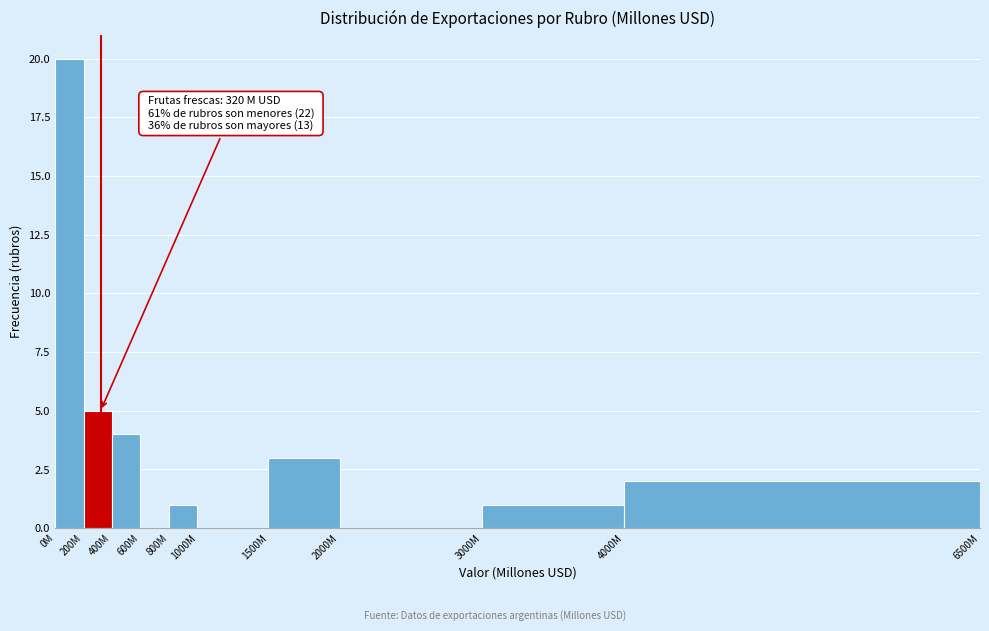

Reading left to right, transcribe all the data shown in this chart.

0M=20	200M=5	400M=4	600M=0	800M=1	1000M=0	1500M=3	2000M=0	3000M=1	4000M=2